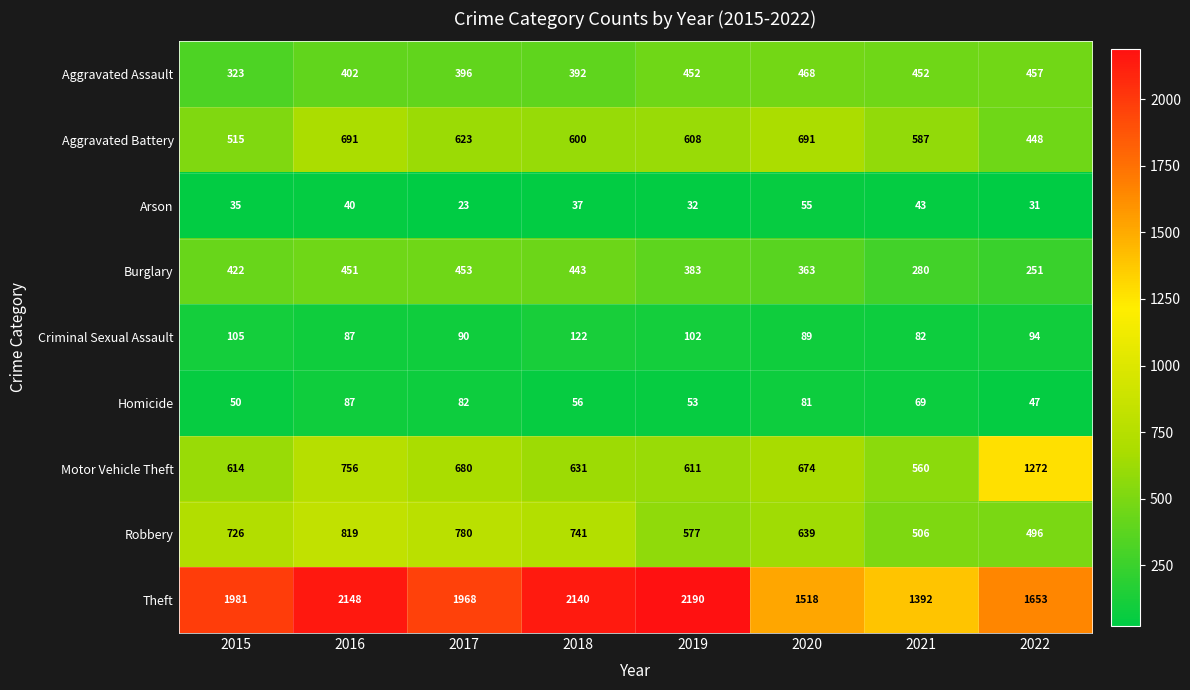

What is the difference between the Aggravated Assault values at 2015 and 2016?

79